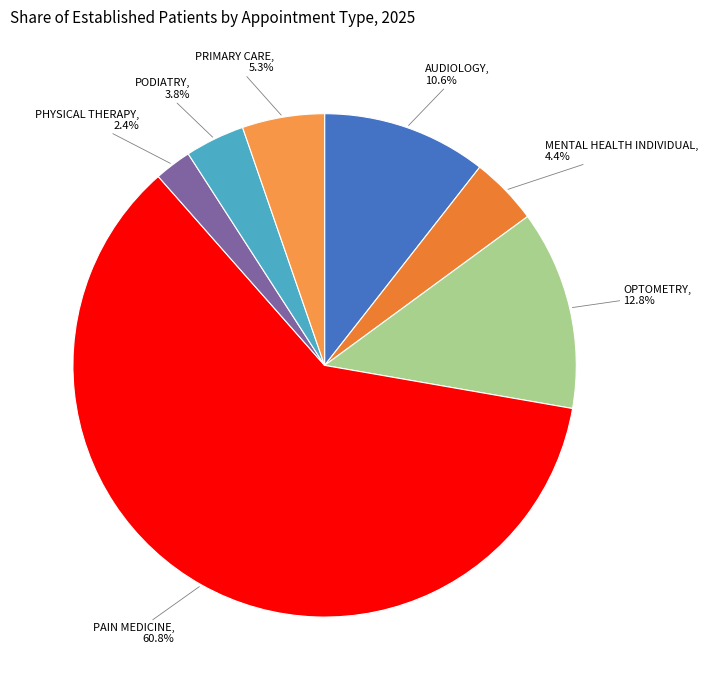

Rank the categories by value from highest to lowest.

PAIN MEDICINE, OPTOMETRY, AUDIOLOGY, PRIMARY CARE, MENTAL HEALTH INDIVIDUAL, PODIATRY, PHYSICAL THERAPY